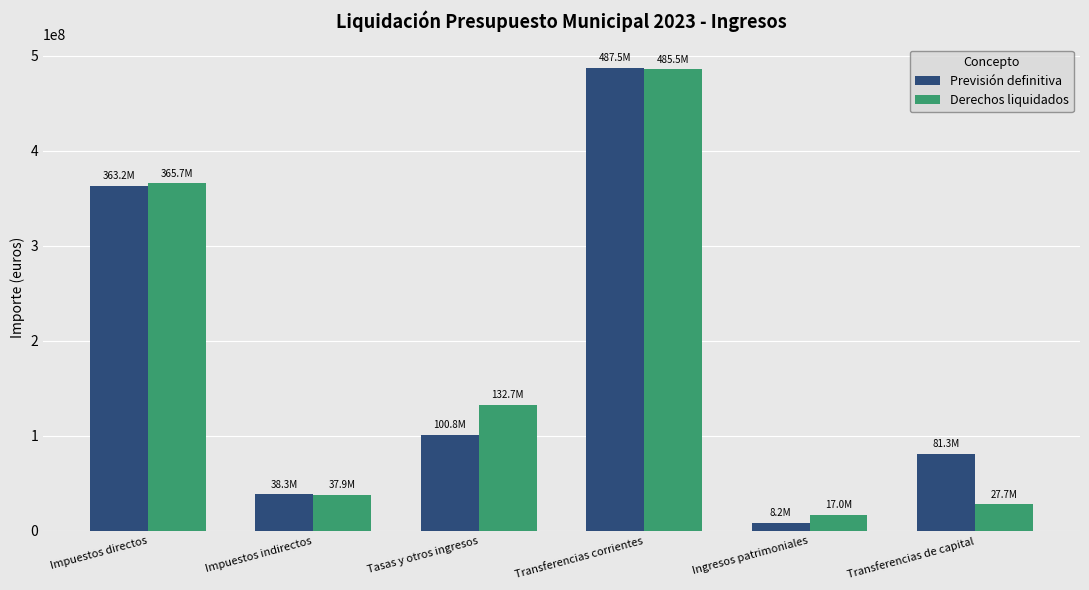

What is the difference between the maximum and minimum values in the Previsión definitiva series?

479342528.1